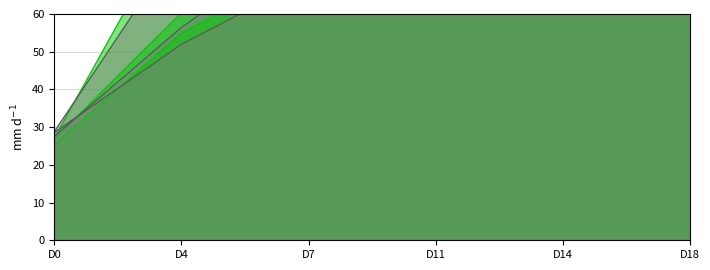

Count the number of data series in this chart.

6